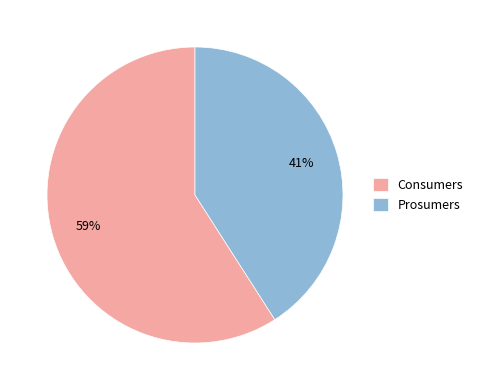

To the nearest percent, what is the combined percentage of Prosumers and Consumers?

100%